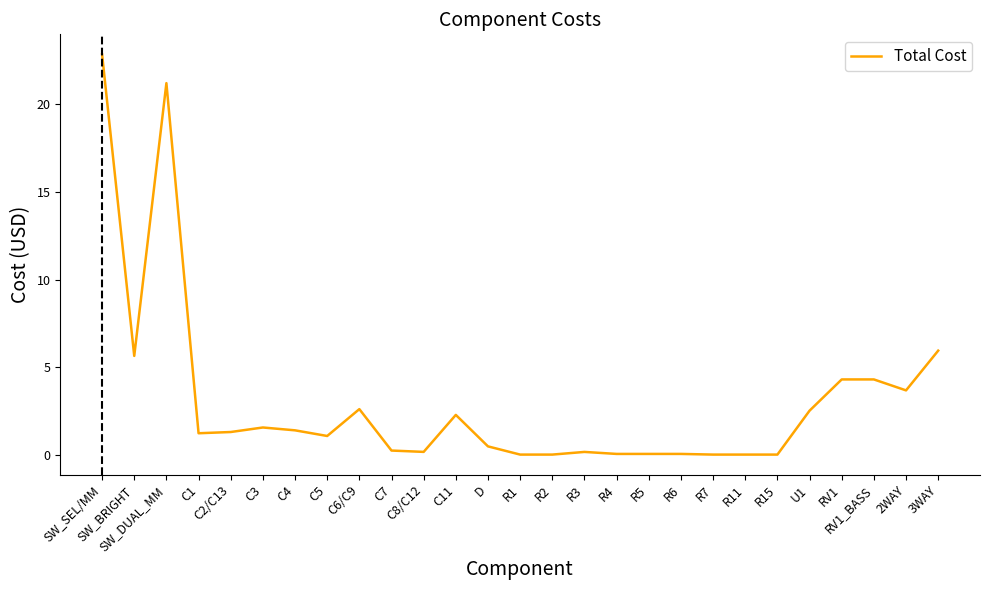

What is the change in value from SW_SEL/MM to C6/C9?

-20.2